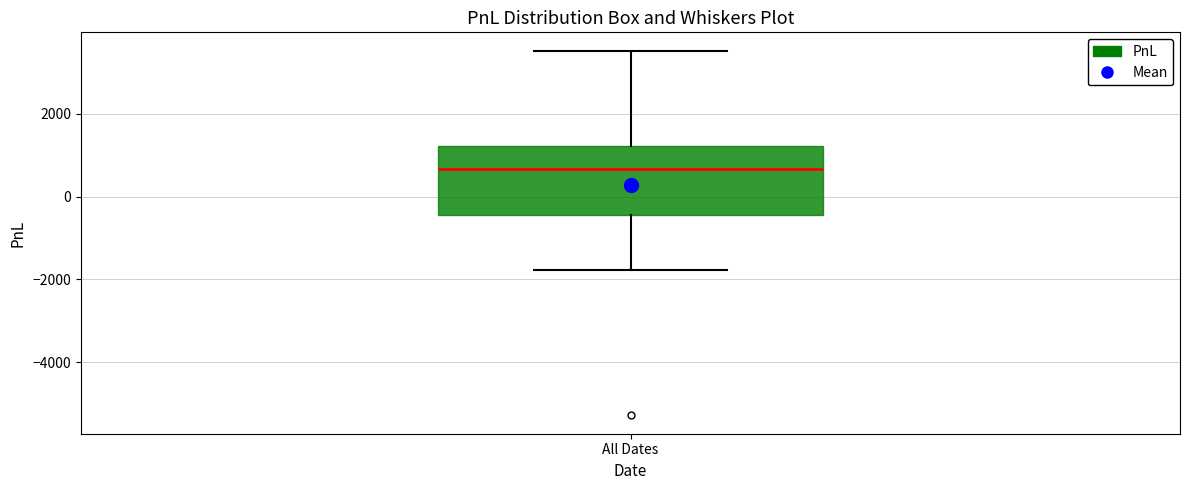

Where does the upper whisker of the box for All Dates end on the y-axis? The values are not printed on the chart, so give them approximately, as read against the axis.

3600